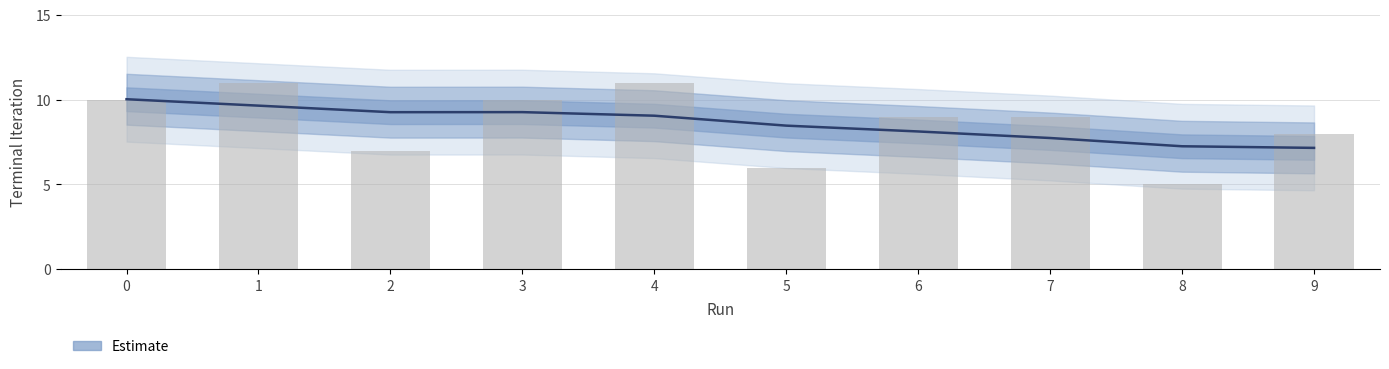

Rank the categories by value from lowest to highest.

8, 5, 2, 9, 6, 7, 0, 3, 1, 4